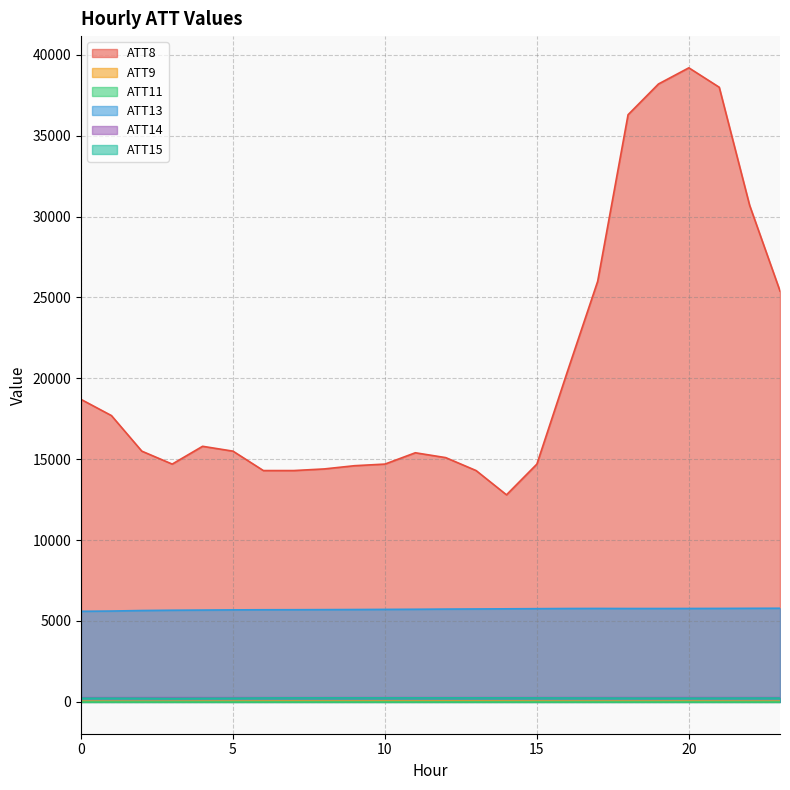

At which label does ATT13 reach its peak?

23